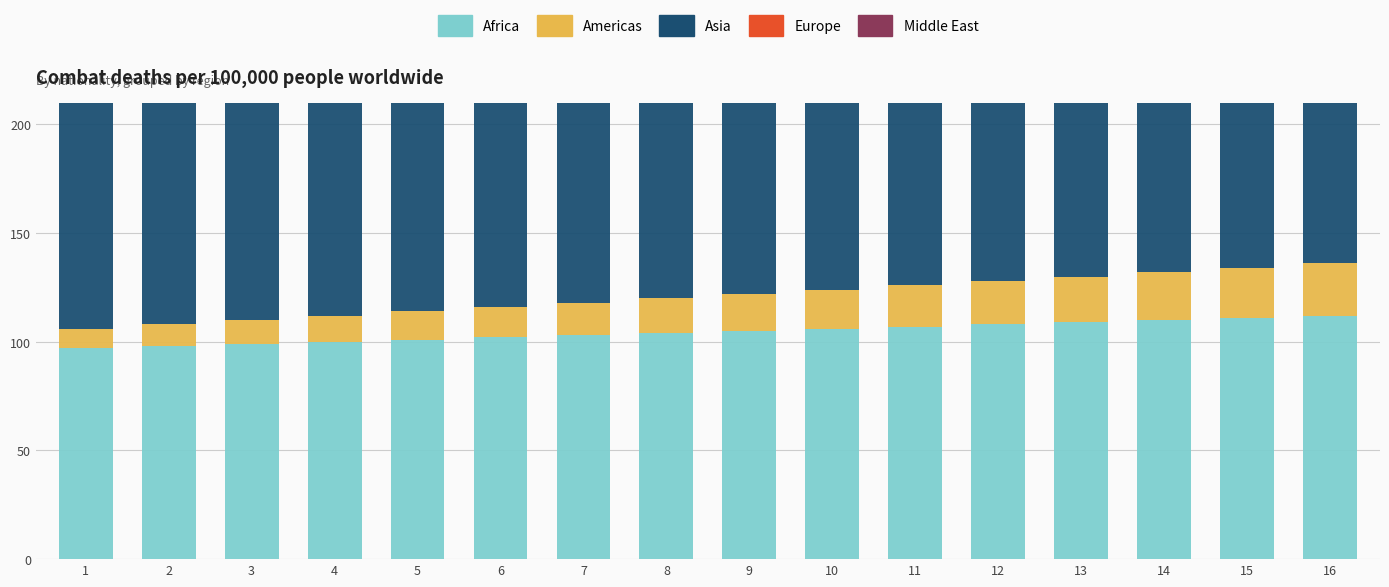

What is the sum of all Americas values?

264